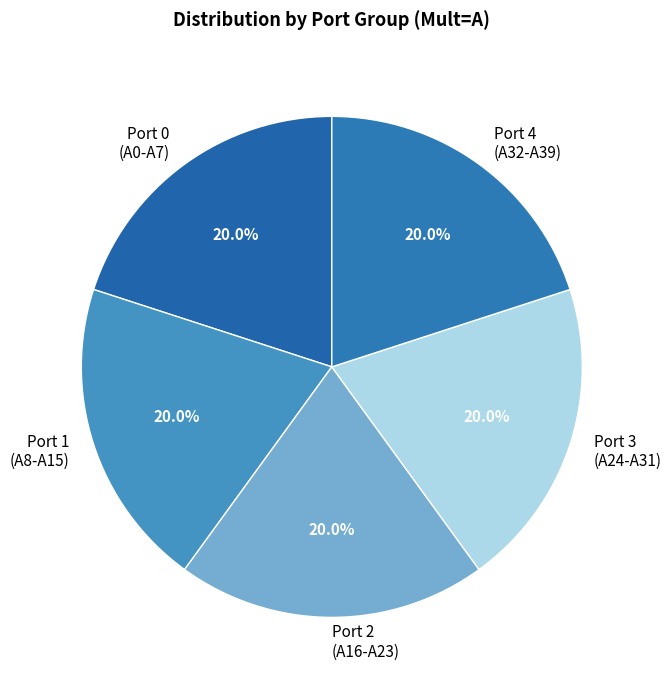

How much of the chart is everything except Port 1 (A8-A15)?

80.0%